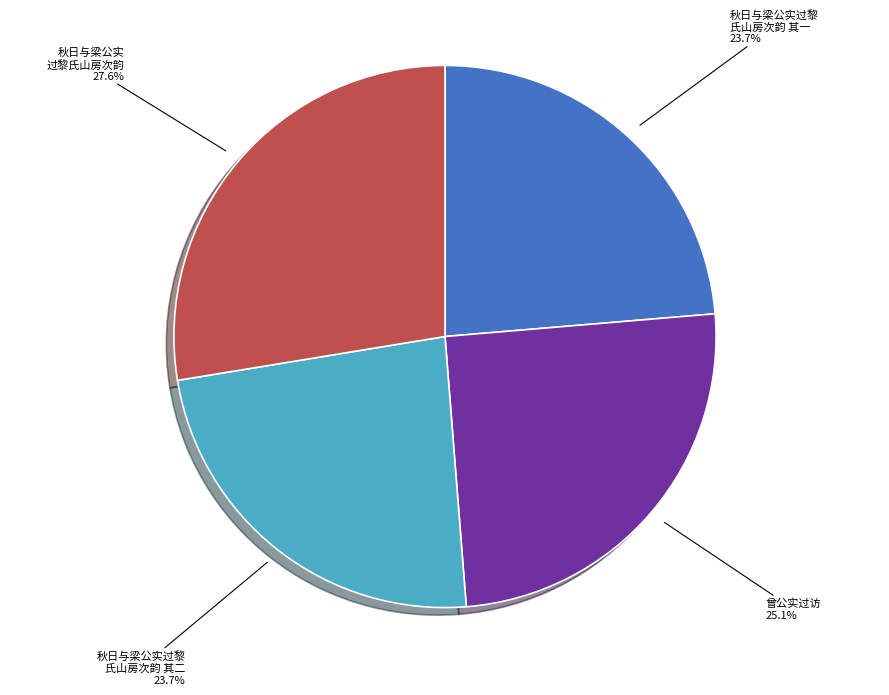

Is there any slice that represents more than half of the pie?

No